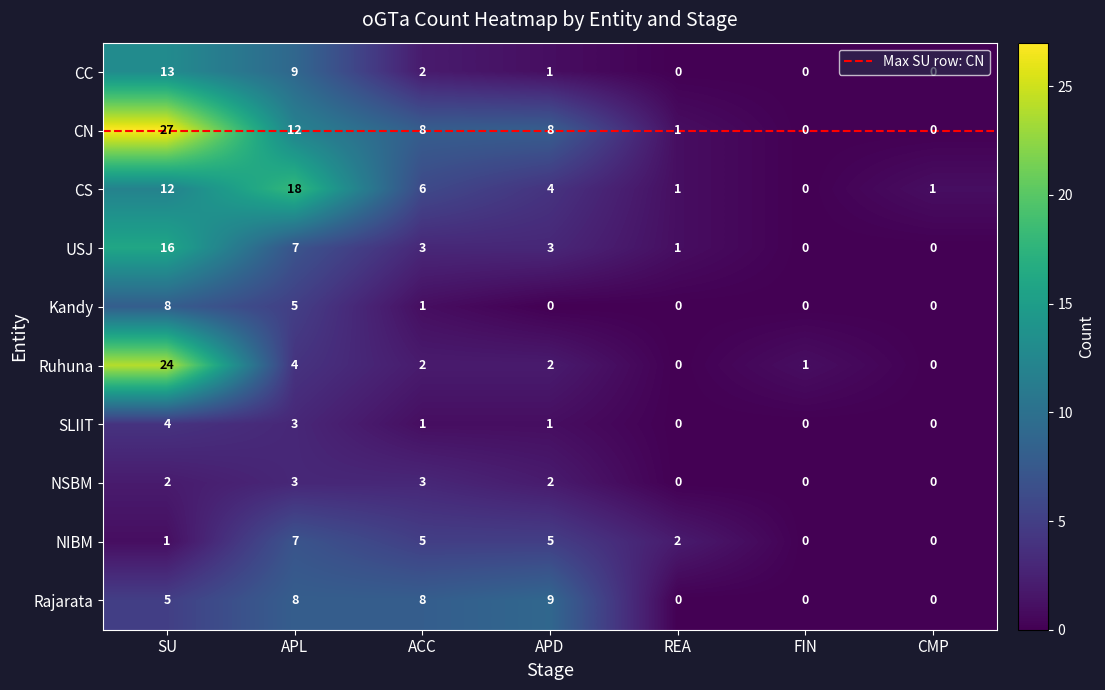

The SLIIT series shows -1 at FIN. True or false?

False